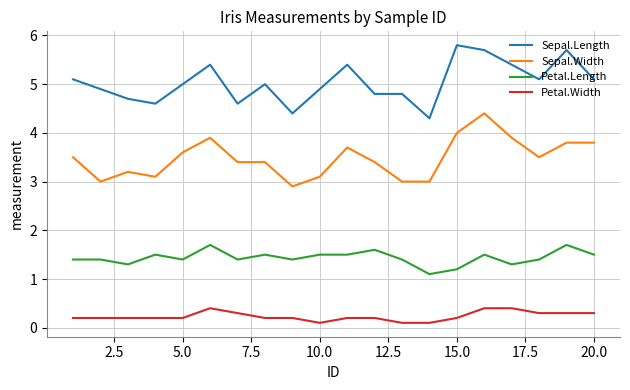

True or false: Sepal.Length and Petal.Length intersect in this chart.

False